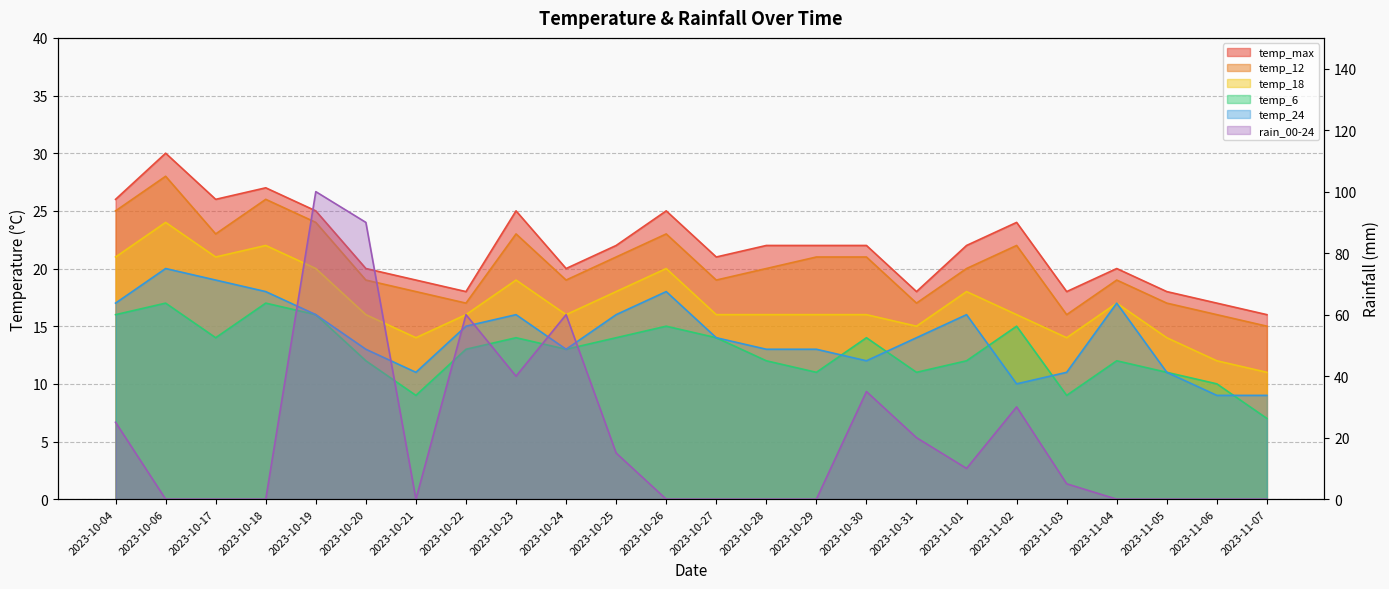

Is it true that temp_max equals 36 at 2023-10-23?

False